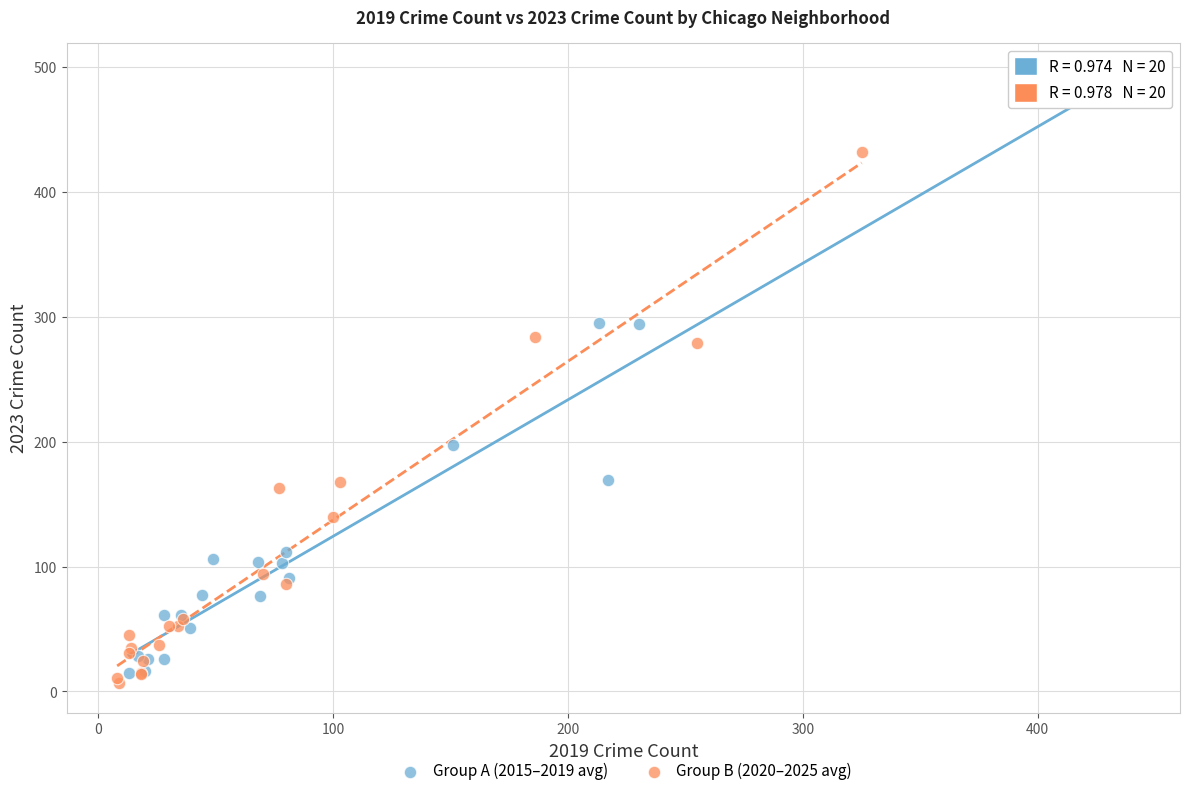

Which series has the widest spread of Y values?

Group A (2015–2019 avg)